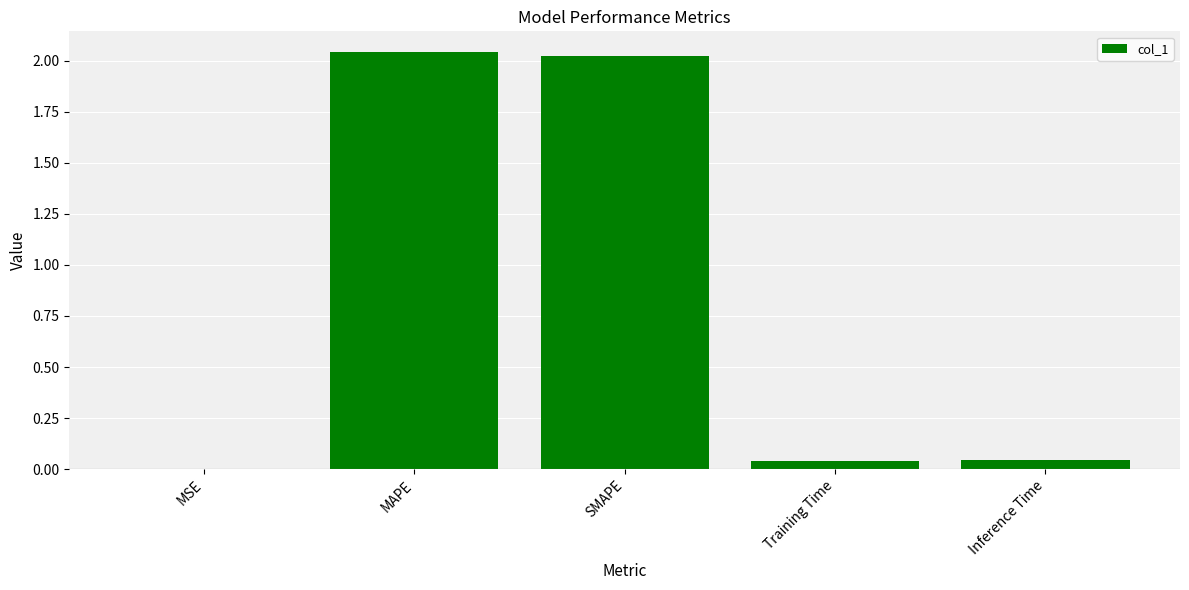

What is the sum of all values?

4.1